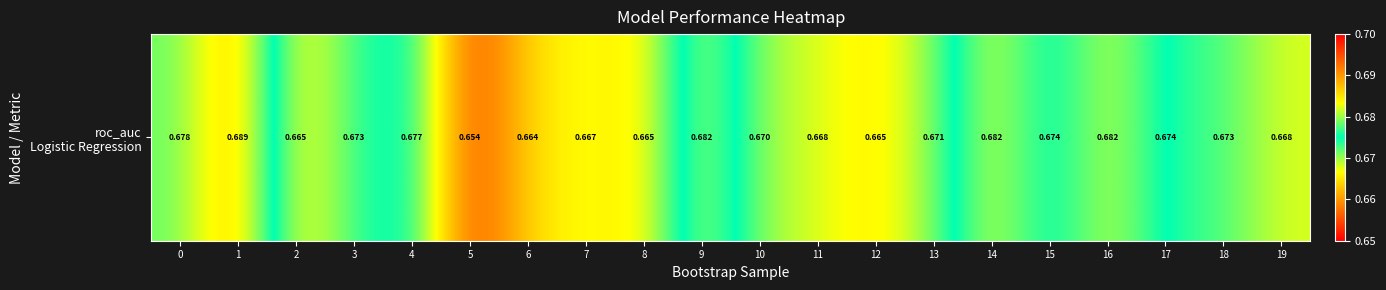

What is the maximum value shown in the chart?

0.7